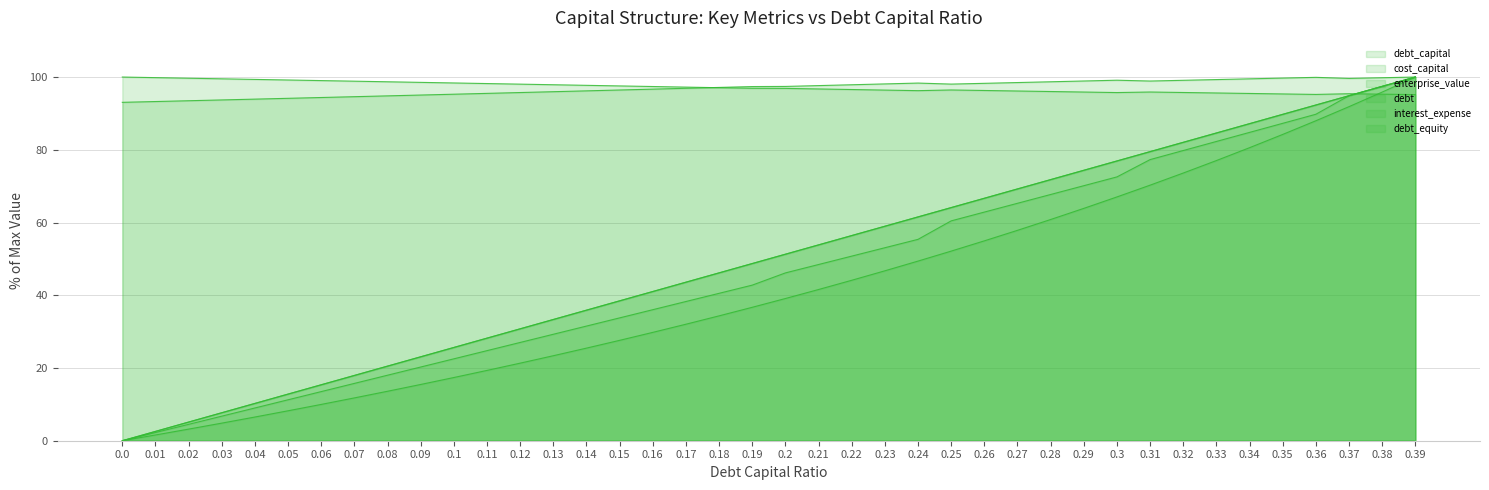

What are all the series names shown in the legend?

debt_capital, cost_capital, enterprise_value, debt, interest_expense, debt_equity